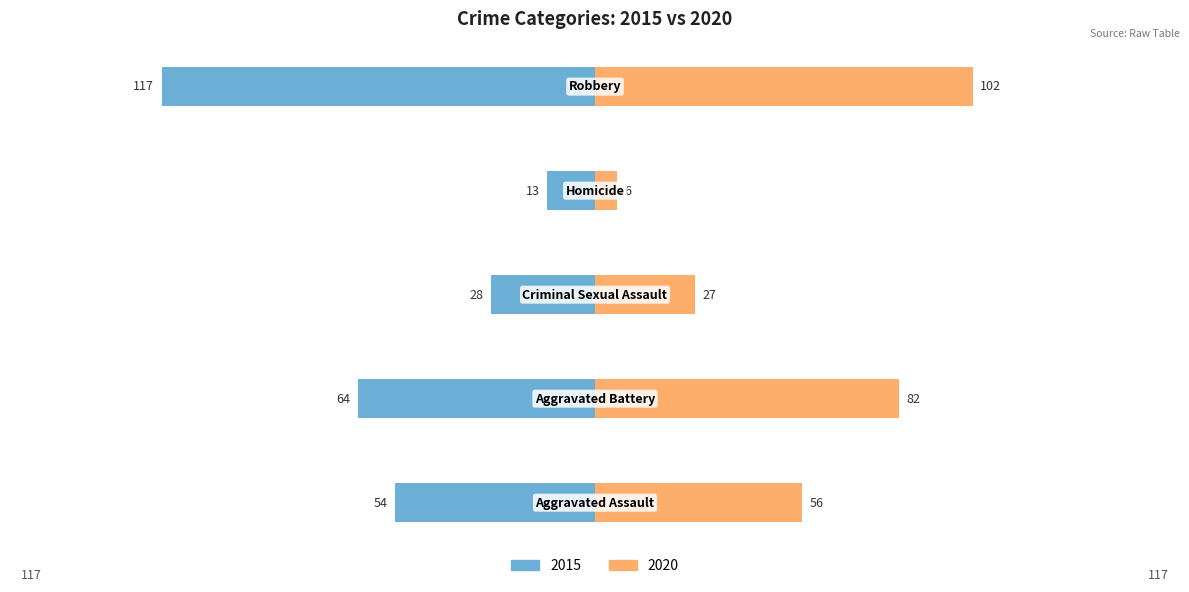

Does the chart contain stacked bars?

No